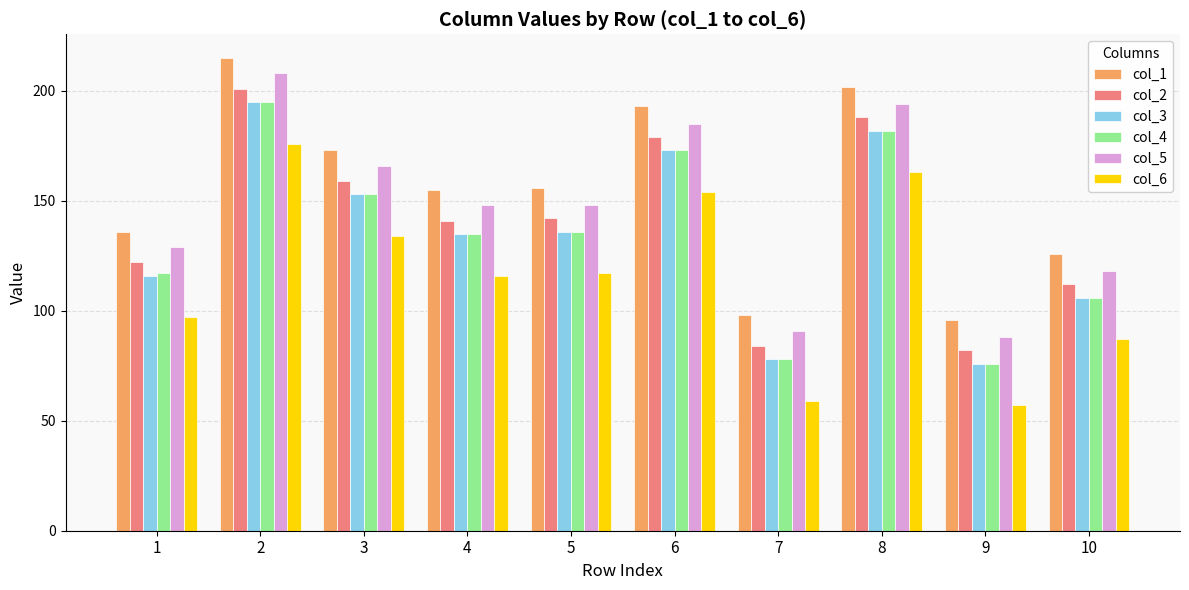

Is it true that col_6 equals 59 at 7?

True